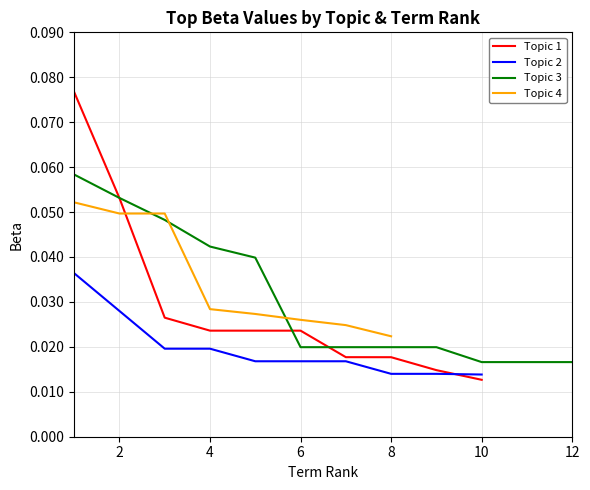

Where is Topic 1 nearest to the value 0?

10